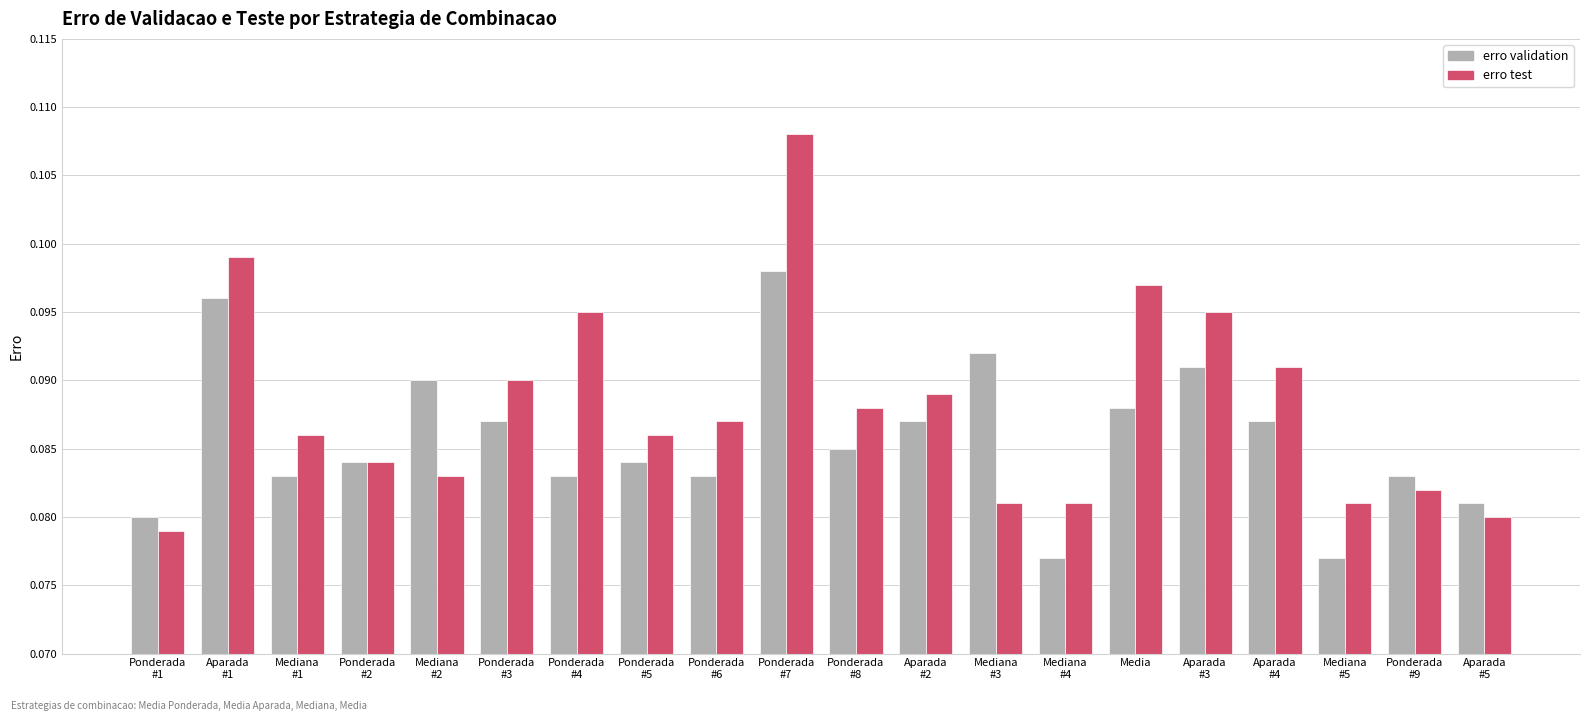

How many bars are there in each group?

2